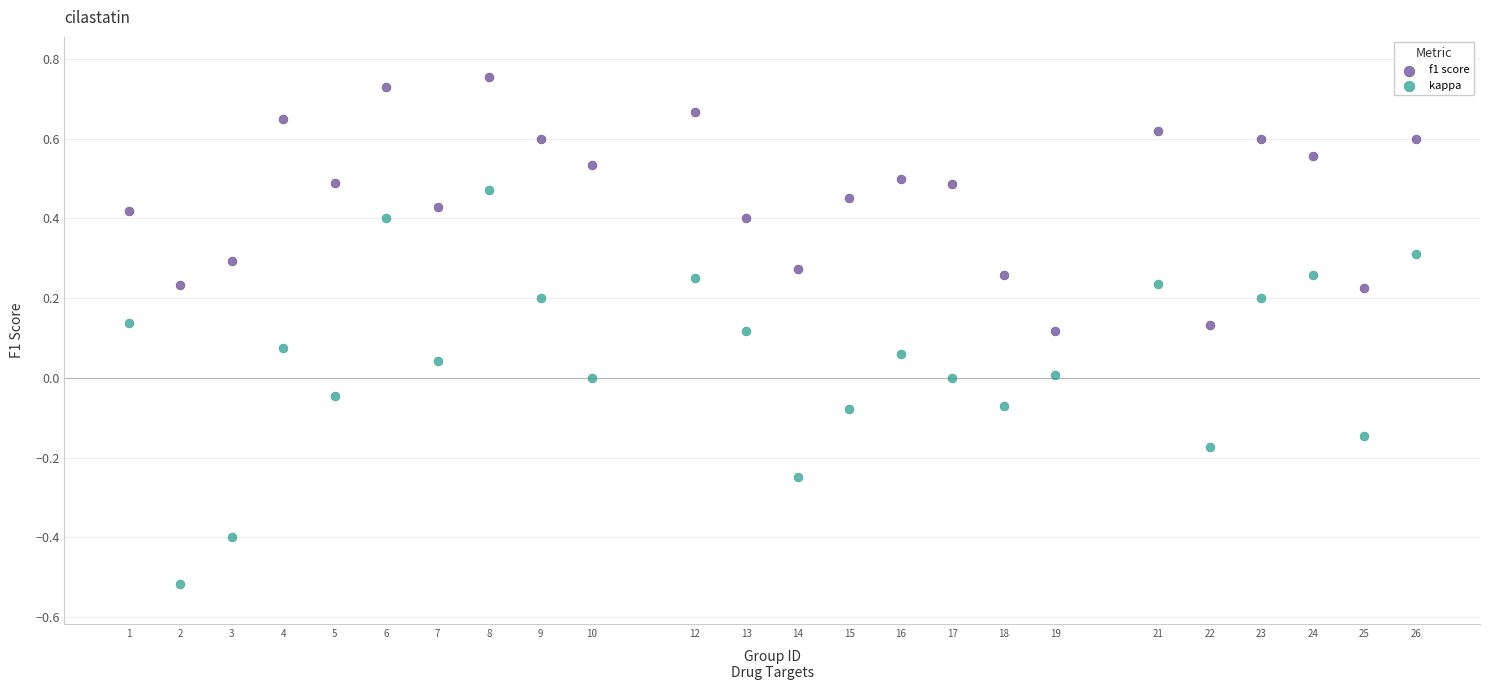

Which series has the largest Y range (max minus min)?

kappa